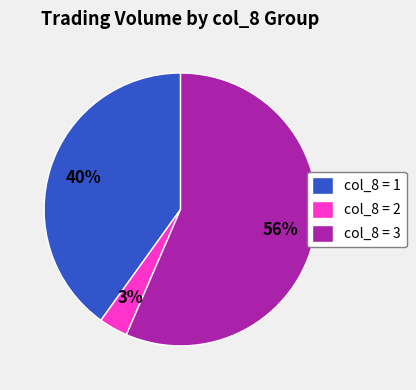

Does any single category account for the majority?

Yes